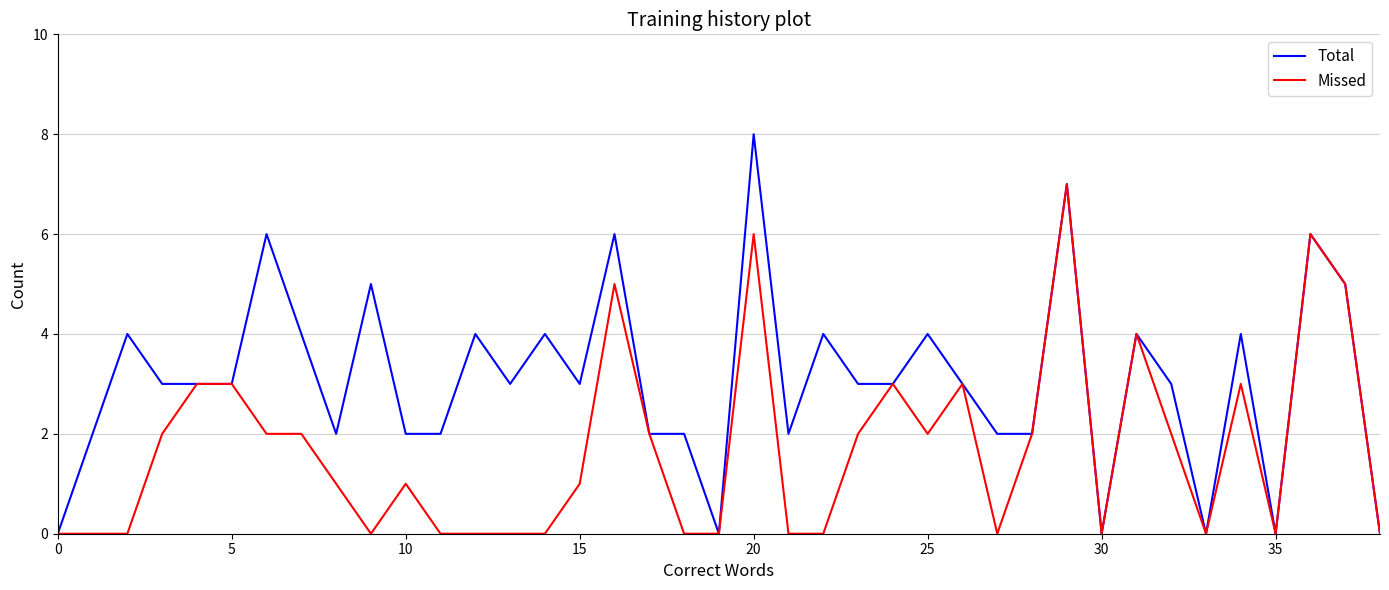

Rank the series by their average value, from lowest to highest.

Missed, Total